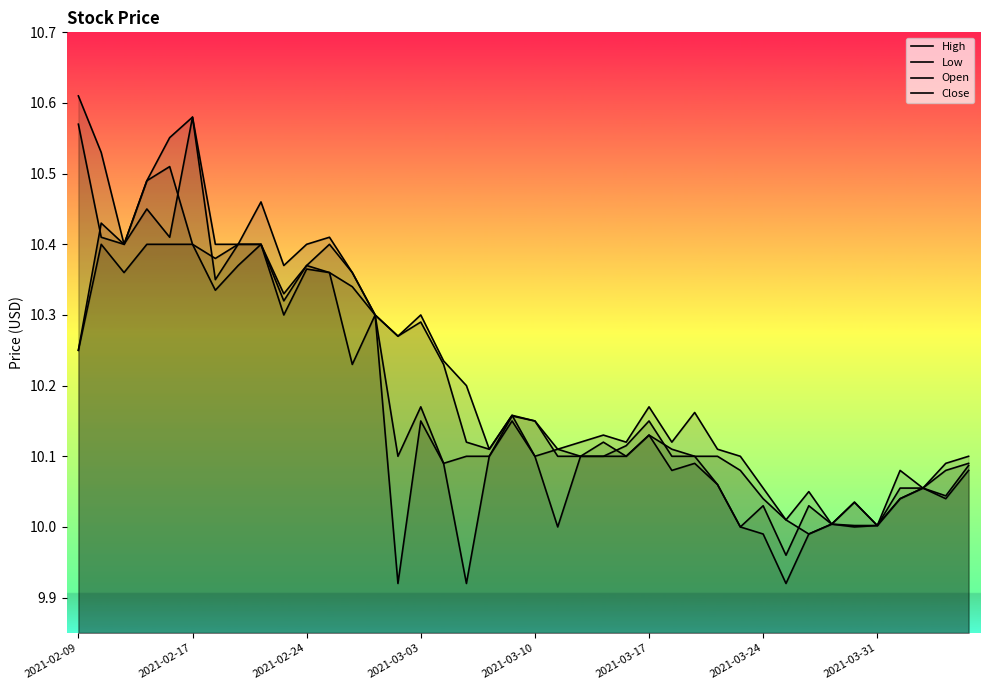

How many lines are shown in the chart?

4